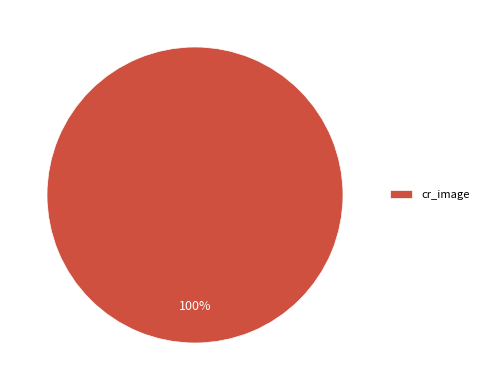

What is the majority slice?

cr_image